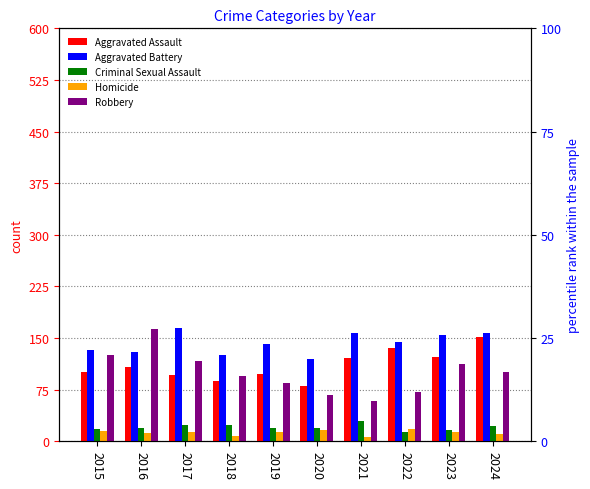

At how many categories does at least one series exceed 123?

9